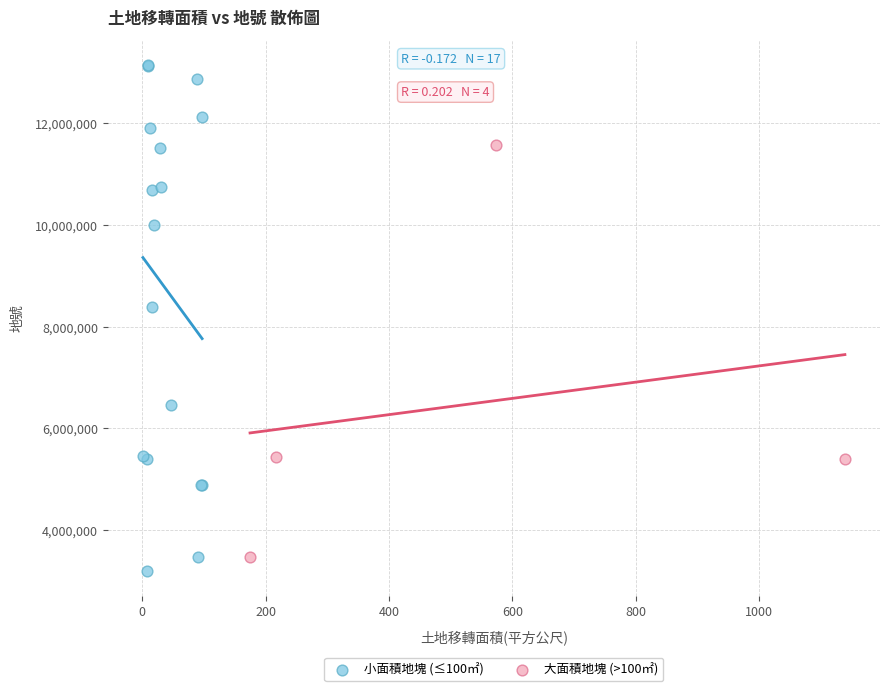

Which series has the widest spread of Y values?

小面積地塊 (≤100㎡)